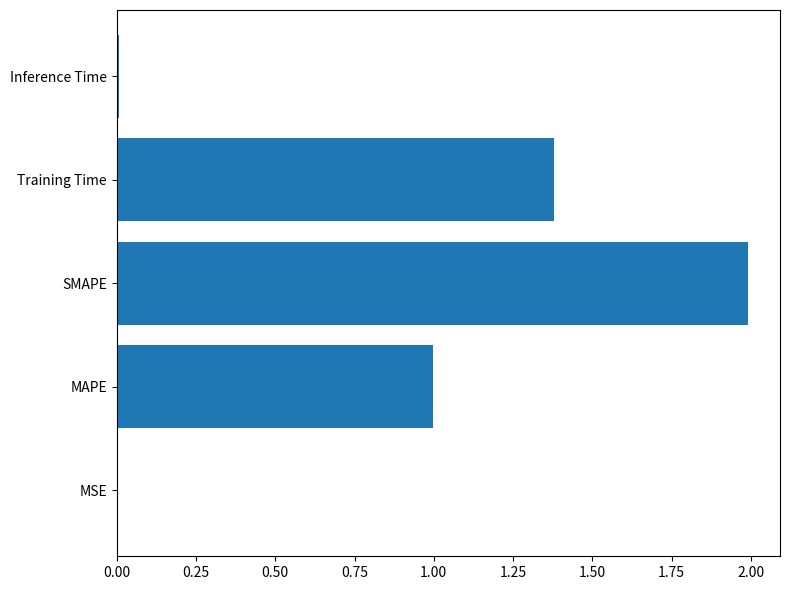

Are the bars horizontal?

Yes